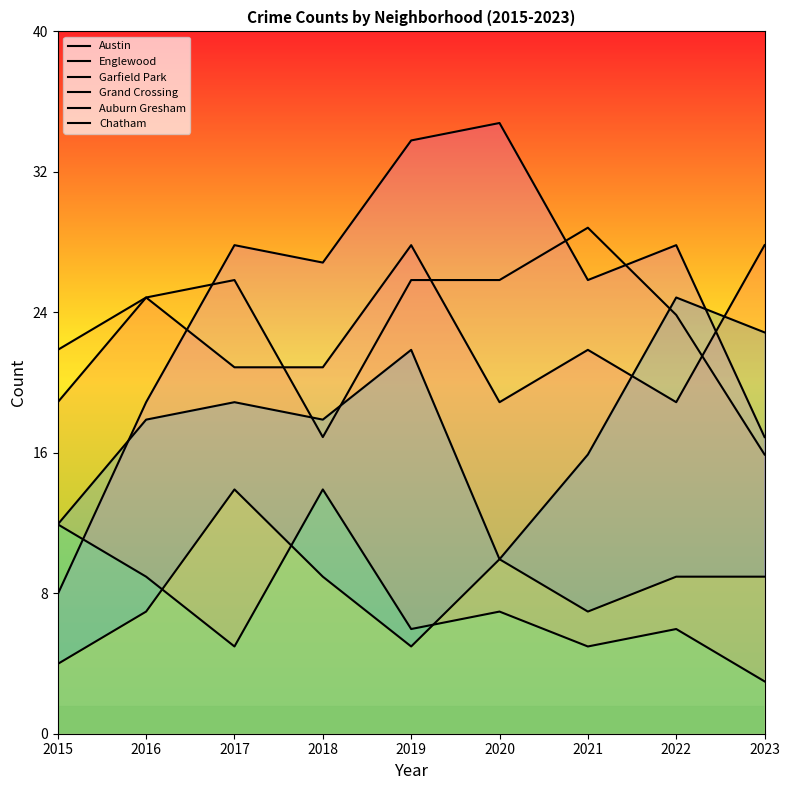

True or false: Auburn Gresham and Austin intersect in this chart.

False